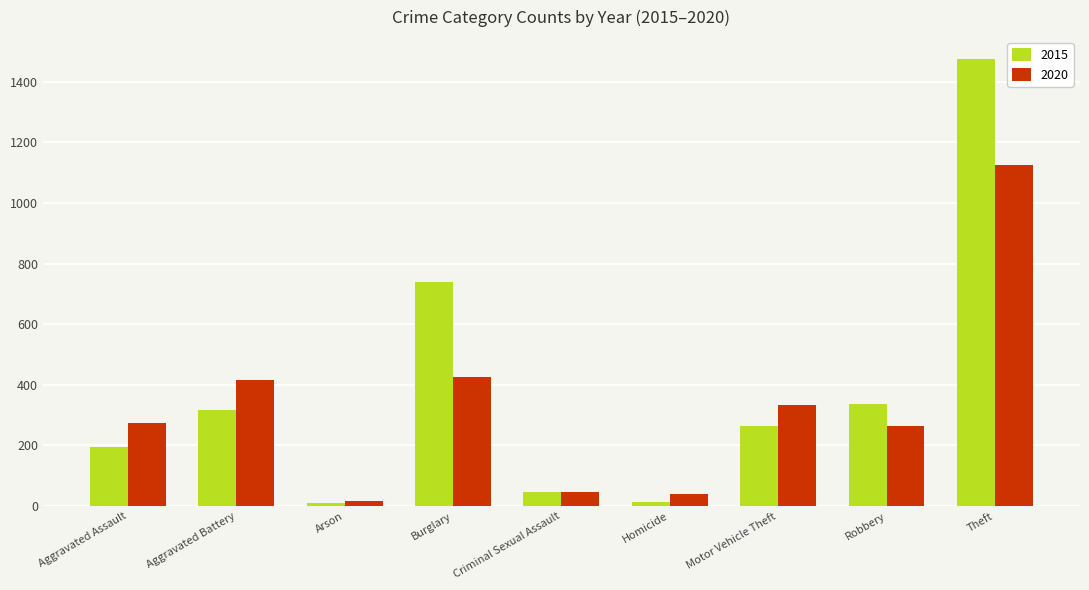

Between Arson and Theft, which series saw the biggest shift?

2015